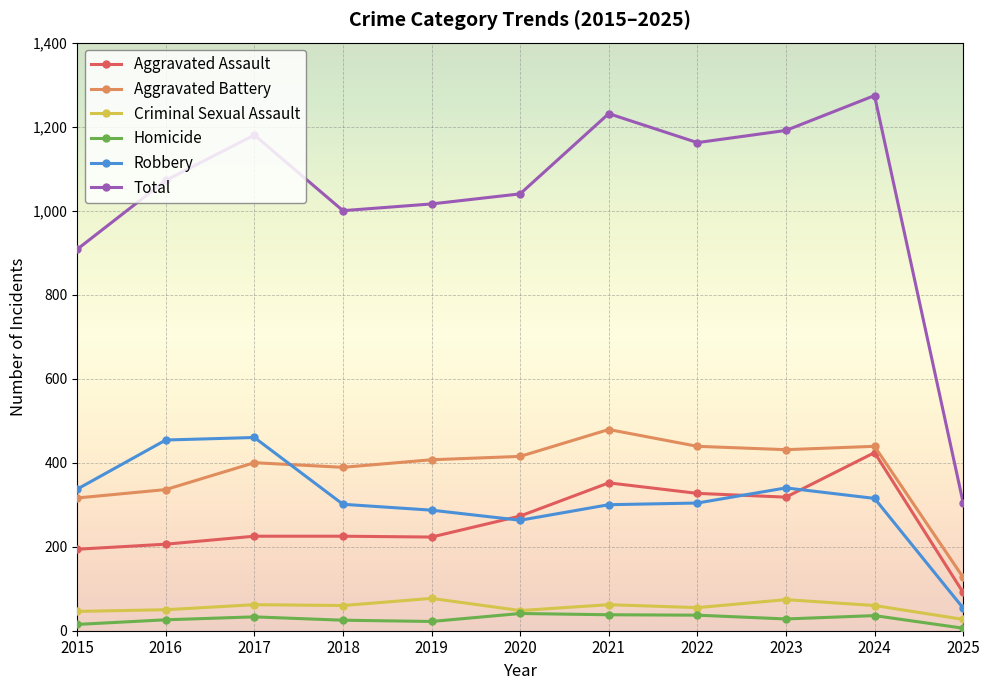

Between 2015 and 2021, which series saw the biggest shift?

Total